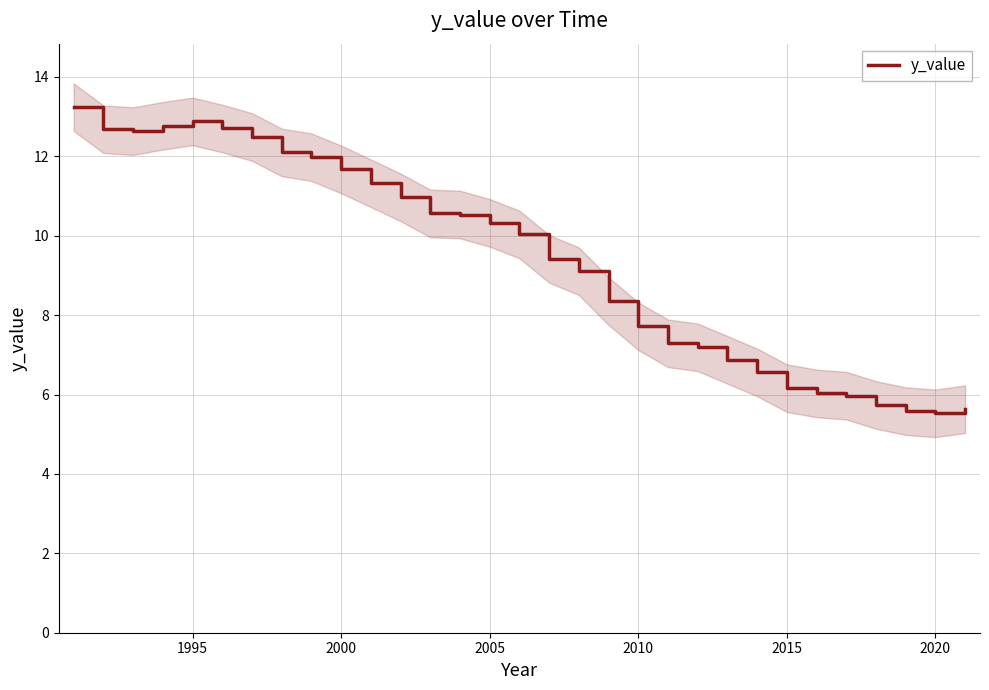

What is the highest value of the y_value series?

13.2